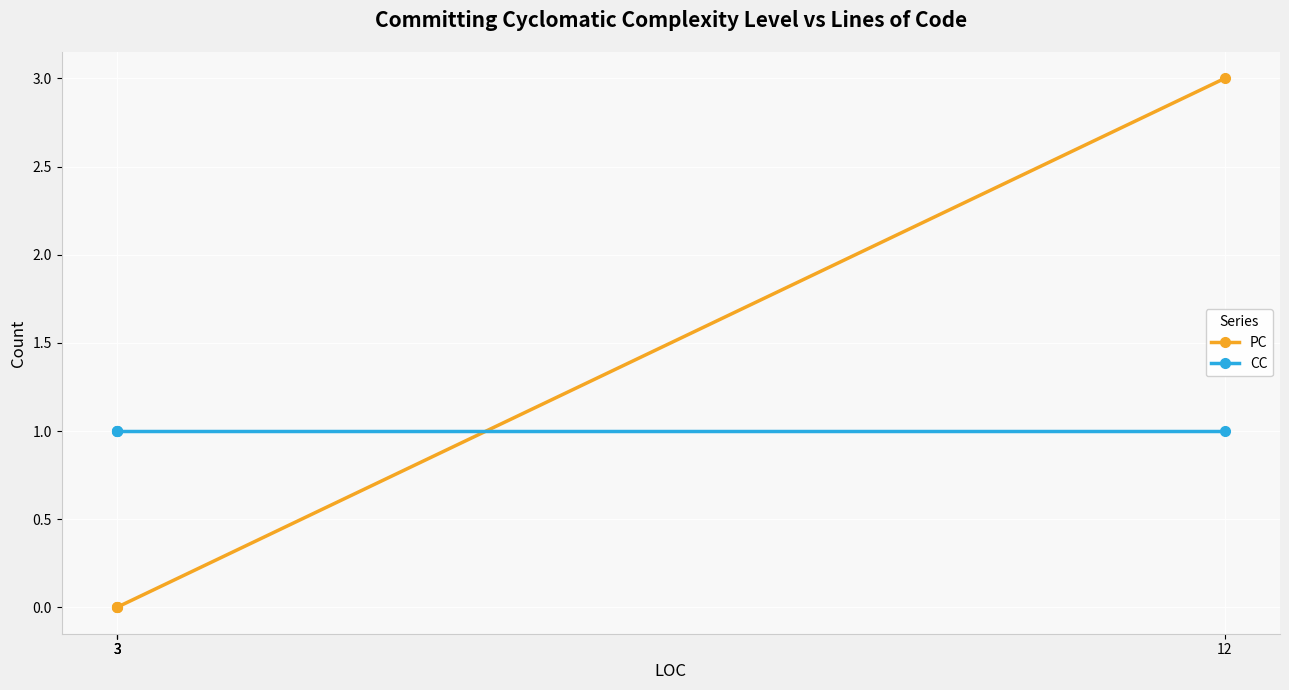

The value of PC at 3 is -2. True or false?

False